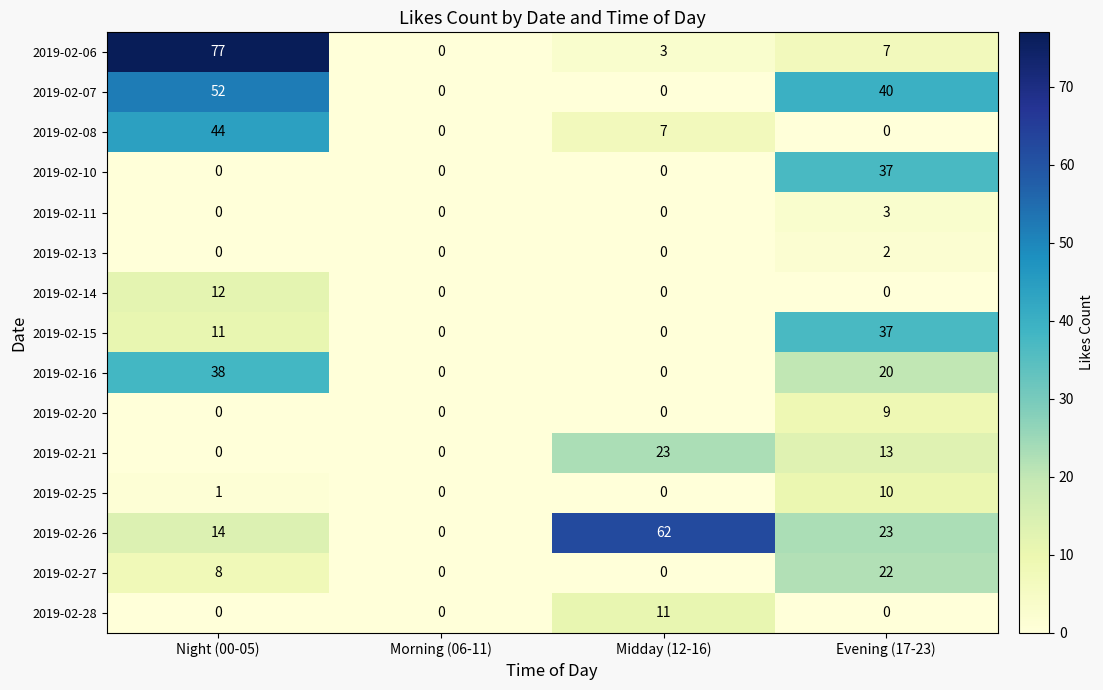

Which series has the largest range (max minus min)?

2019-02-06